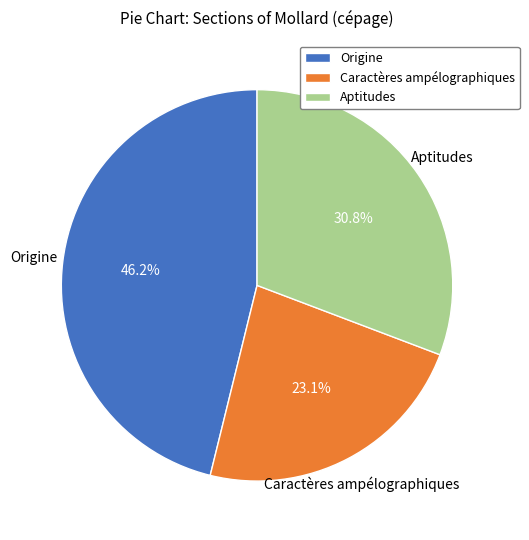

Does Aptitudes represent more than half of the total?

No